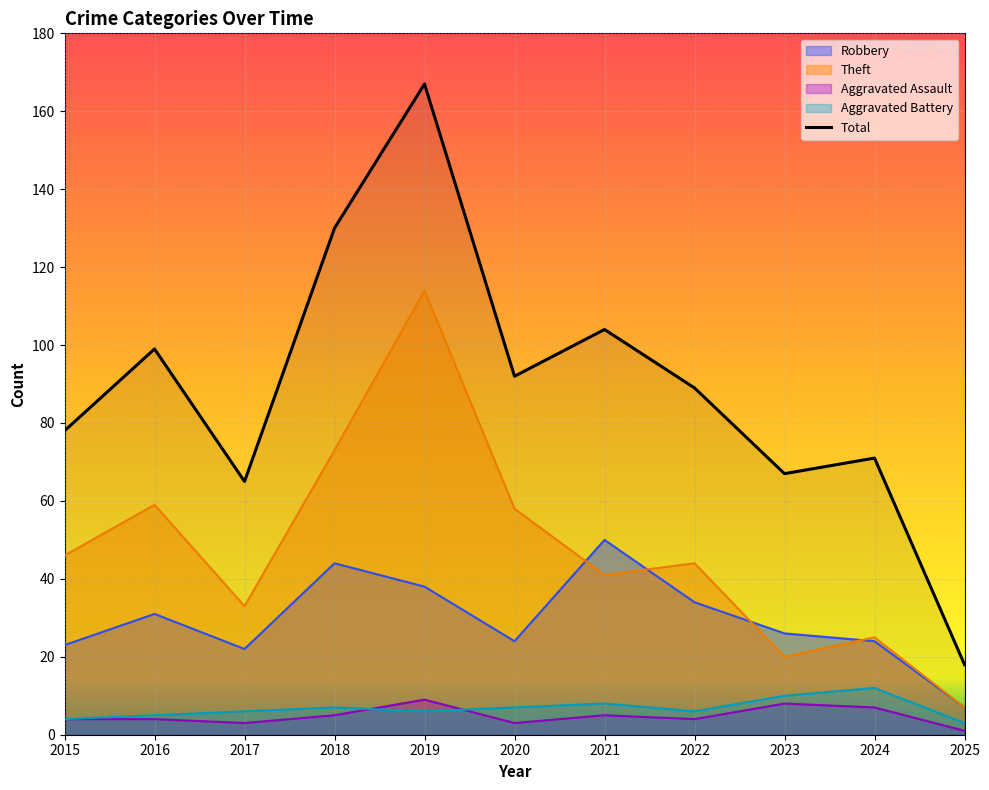

Rank the series by their maximum value, from lowest to highest.

Aggravated Assault, Aggravated Battery, Robbery, Theft, Total